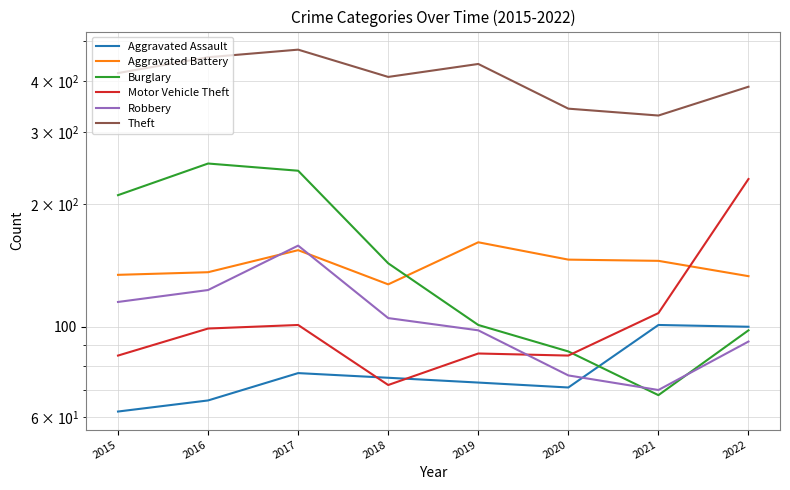

The Burglary series shows 251 at 2016. True or false?

True